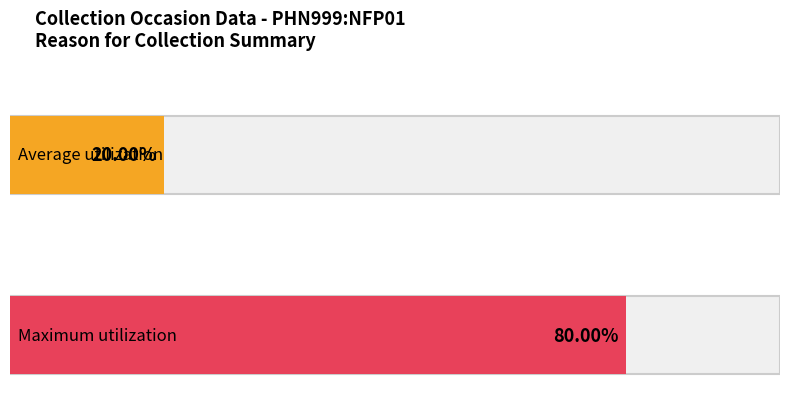

How many series are shown in this chart?

2